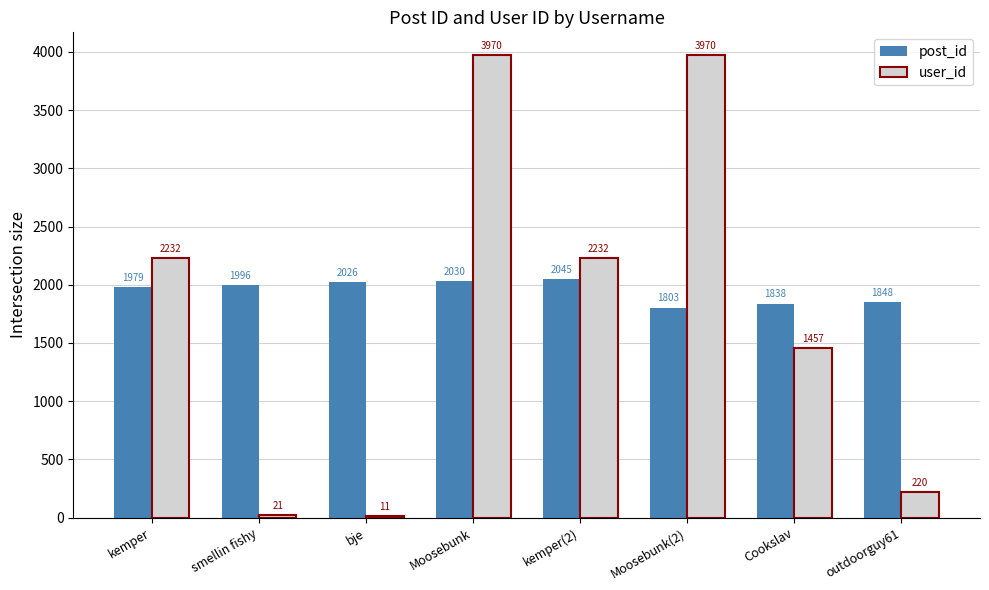

What is the maximum value shown in the chart?

3970